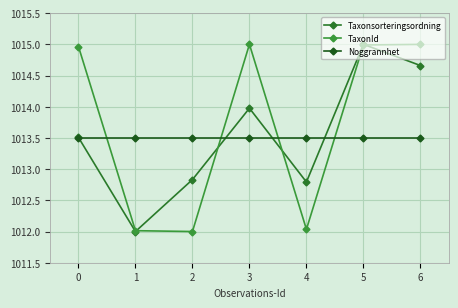

How many values in the TaxonId series exceed 1014?

4